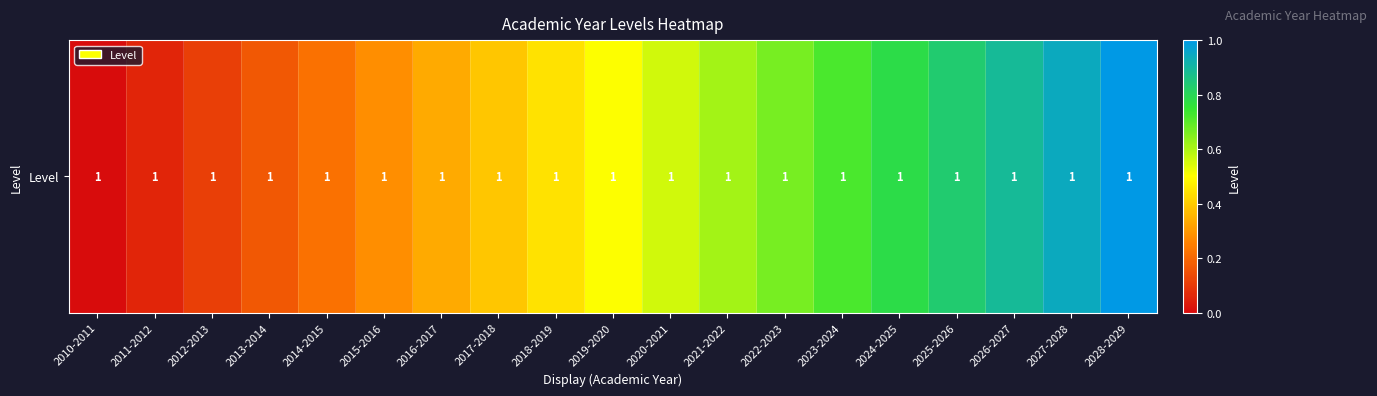

What is the difference between the values at 2016-2017 and 2023-2024?

0.4